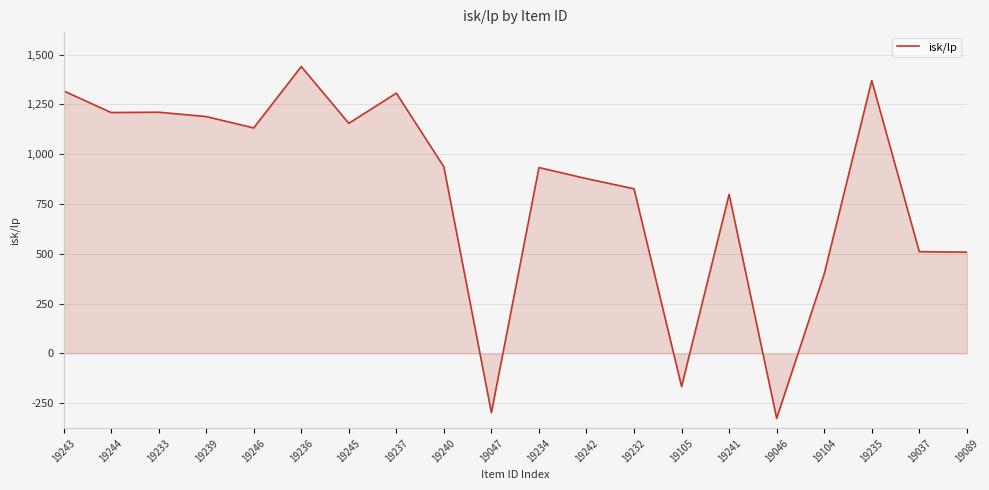

What is the minimum value shown in the chart?

-326.0